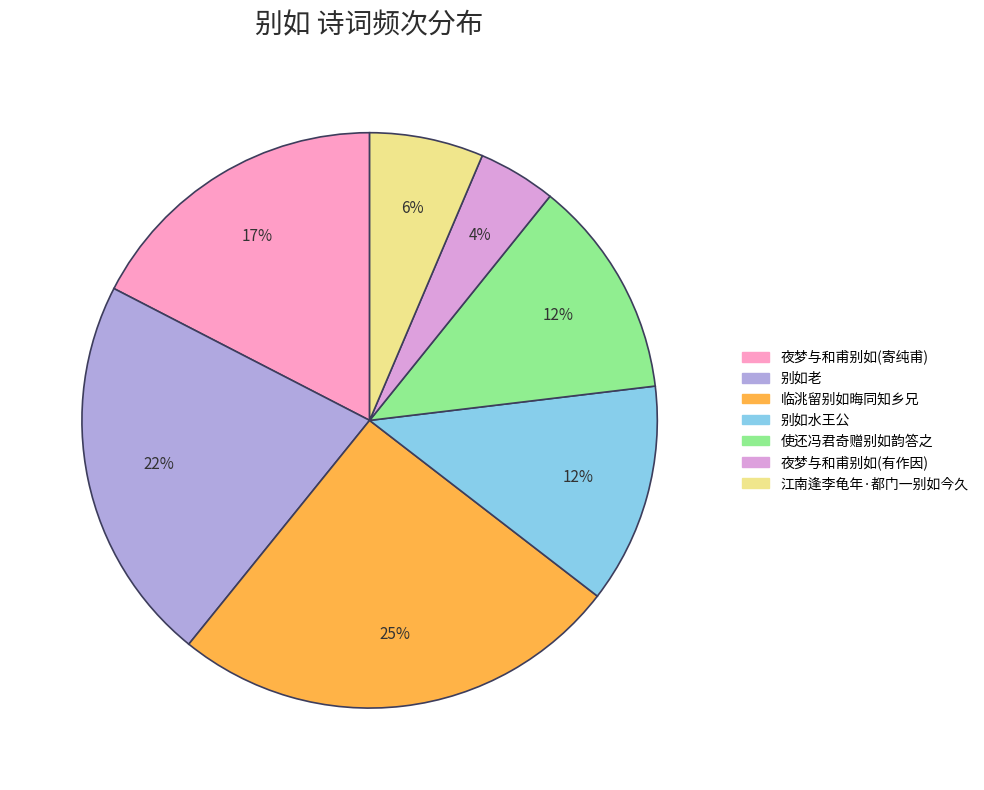

Is there a majority slice in this chart?

No